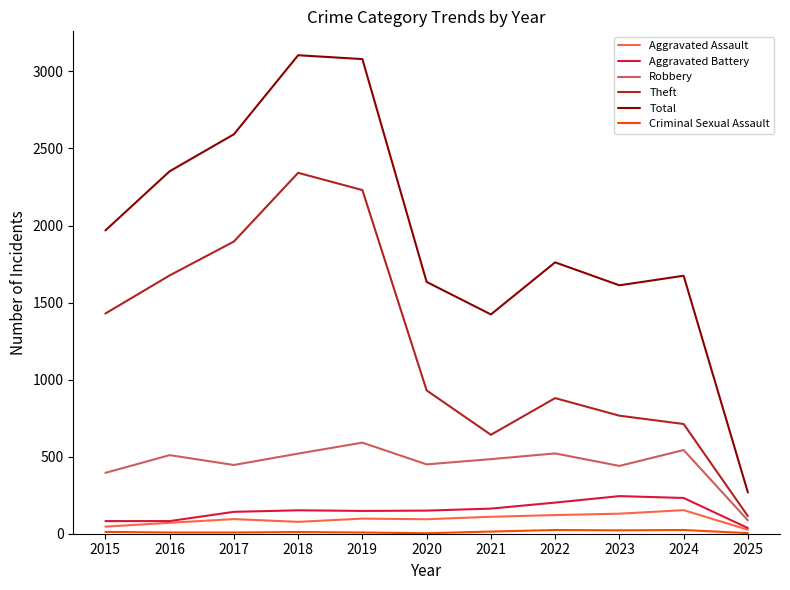

Where is Theft nearest to the value 1228?

2015